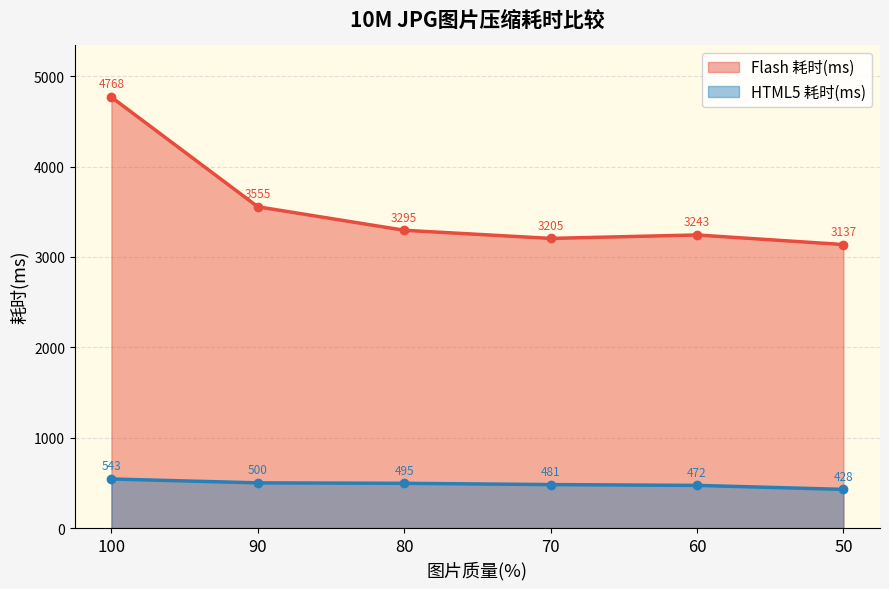

List the series in order of their peak value, lowest first.

HTML5 耗时(ms), Flash 耗时(ms)